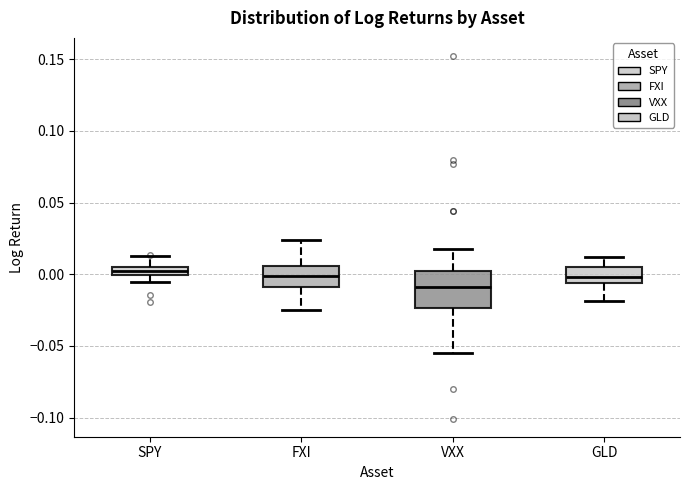

Which box is the tallest, from its lower edge to its upper edge?

VXX